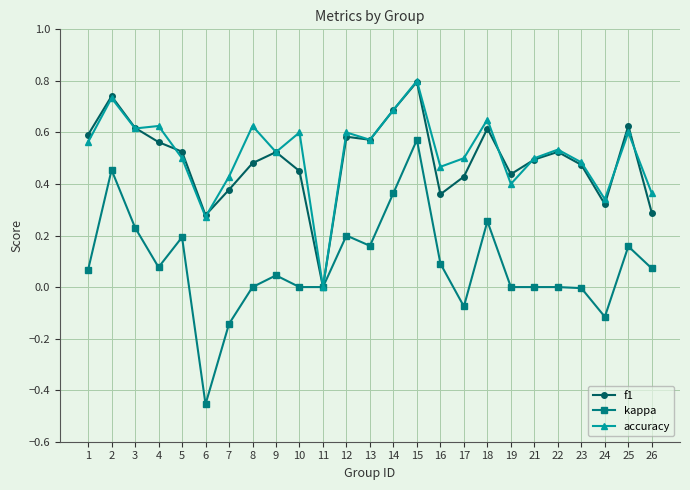

Rank the series at 24 from lowest to highest value.

kappa, f1, accuracy